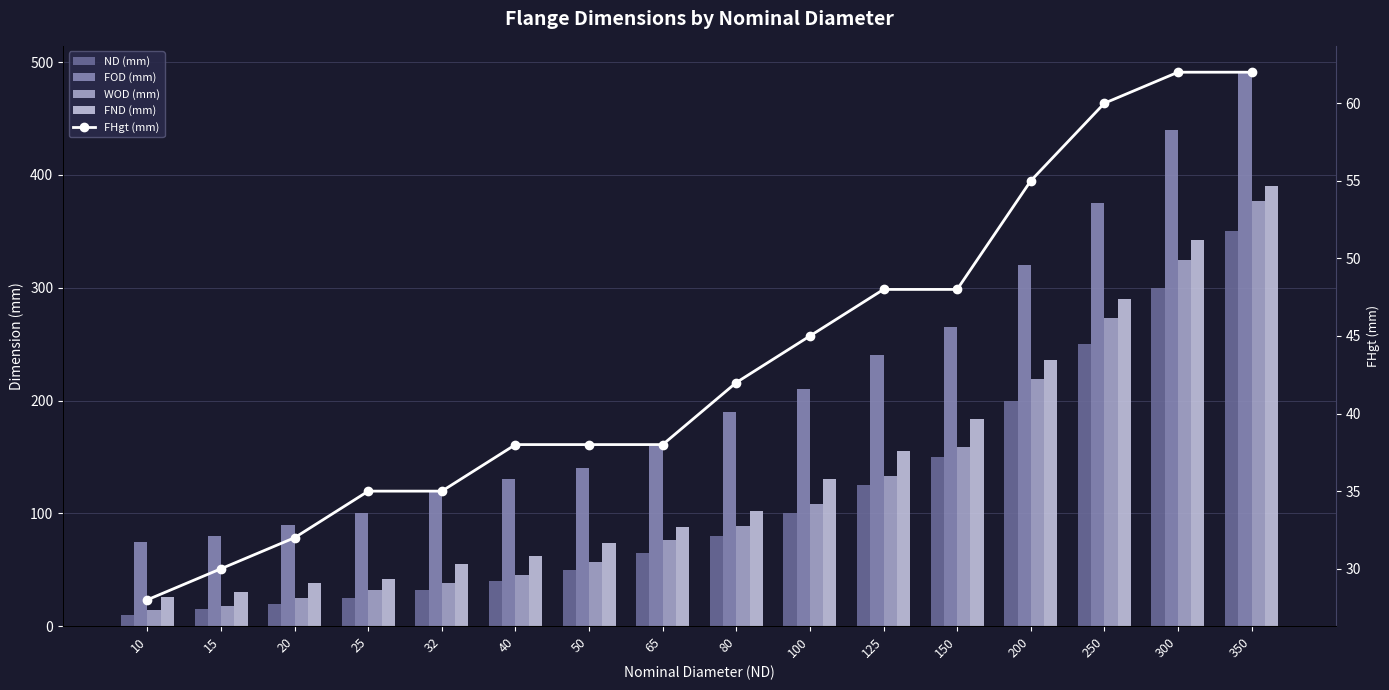

The WOD (mm) series shows 22 at 25. True or false?

False